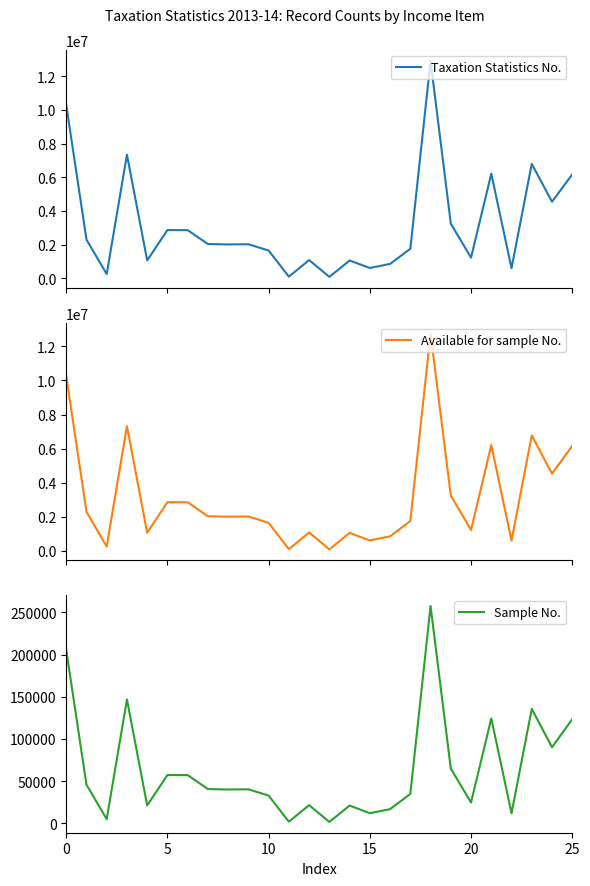

What is the label of the 20th point from the right?

6